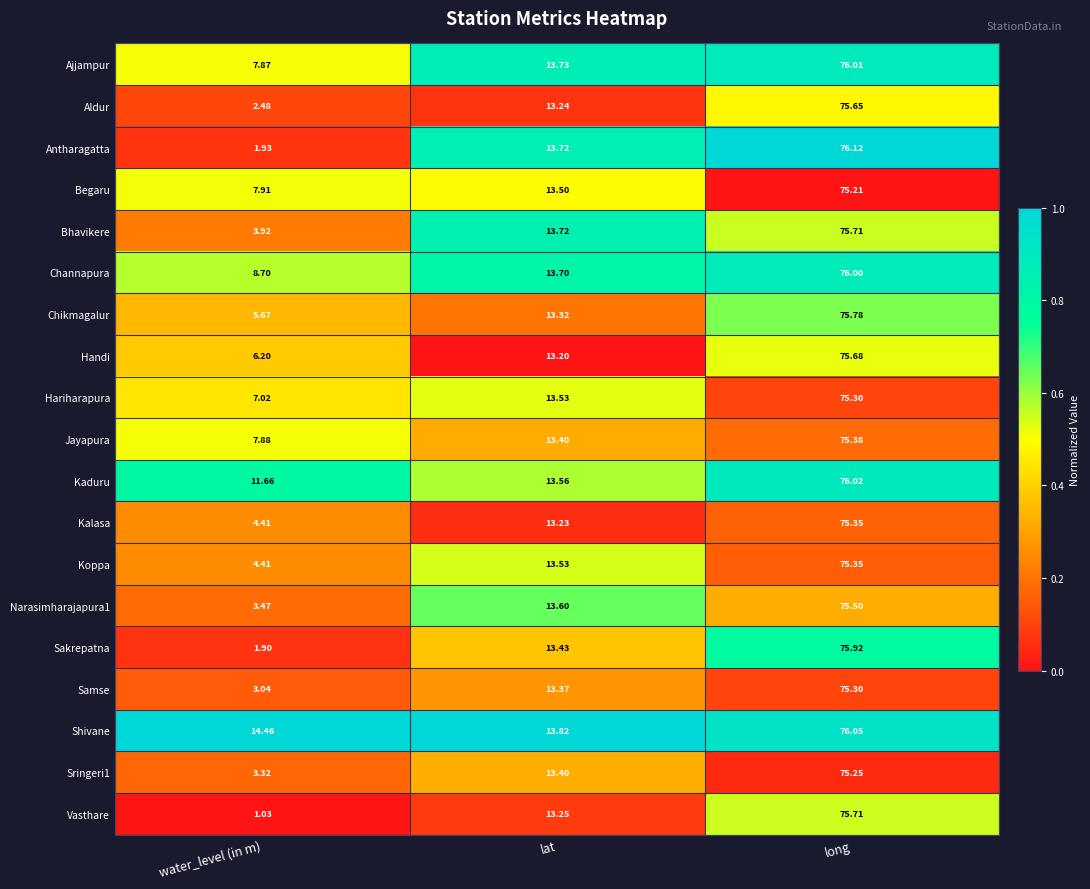

At which category is the sum across all series the highest?

long